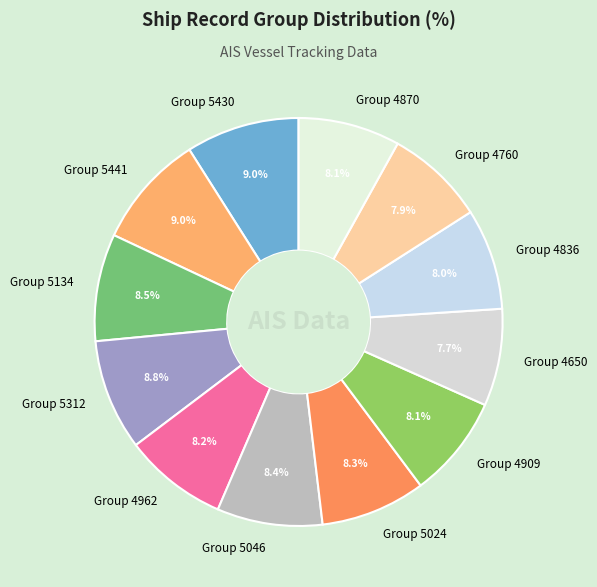

Is there any slice that represents more than half of the pie?

No